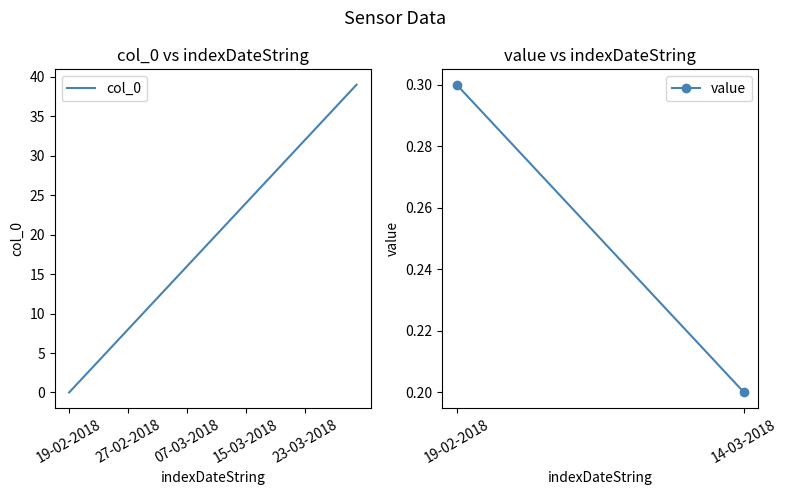

What is the greatest value displayed?

39